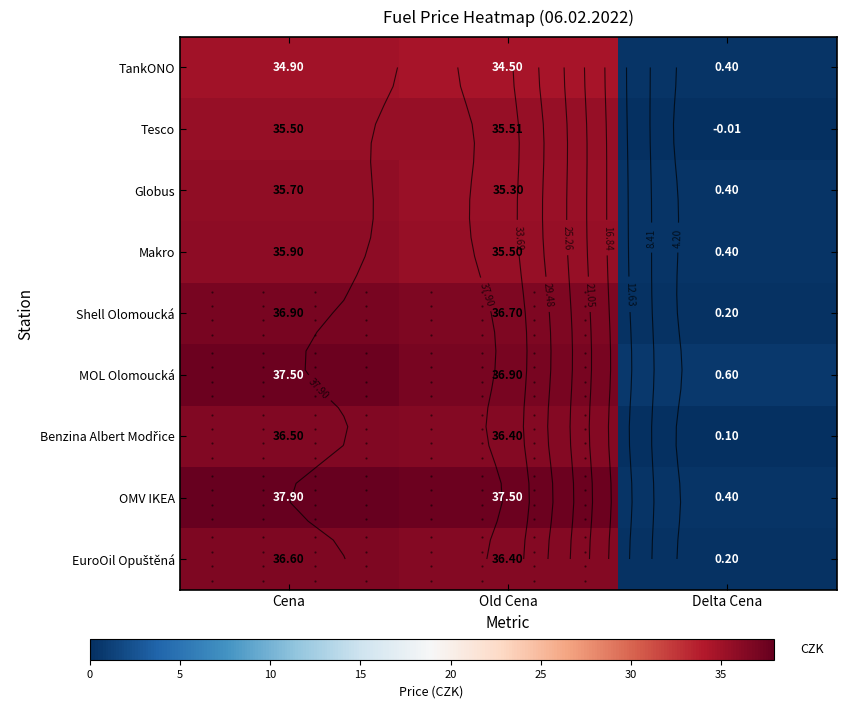

The Tesco series shows 20.2 at Cena. True or false?

False